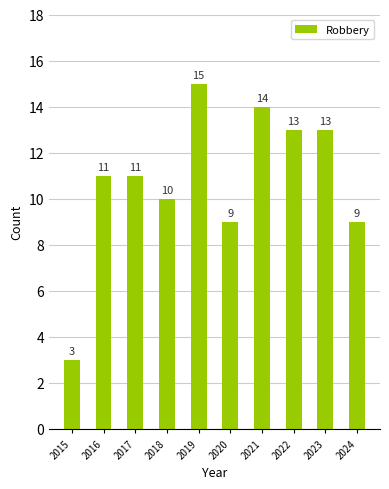

True or false: the data shows 2 at 2018.

False